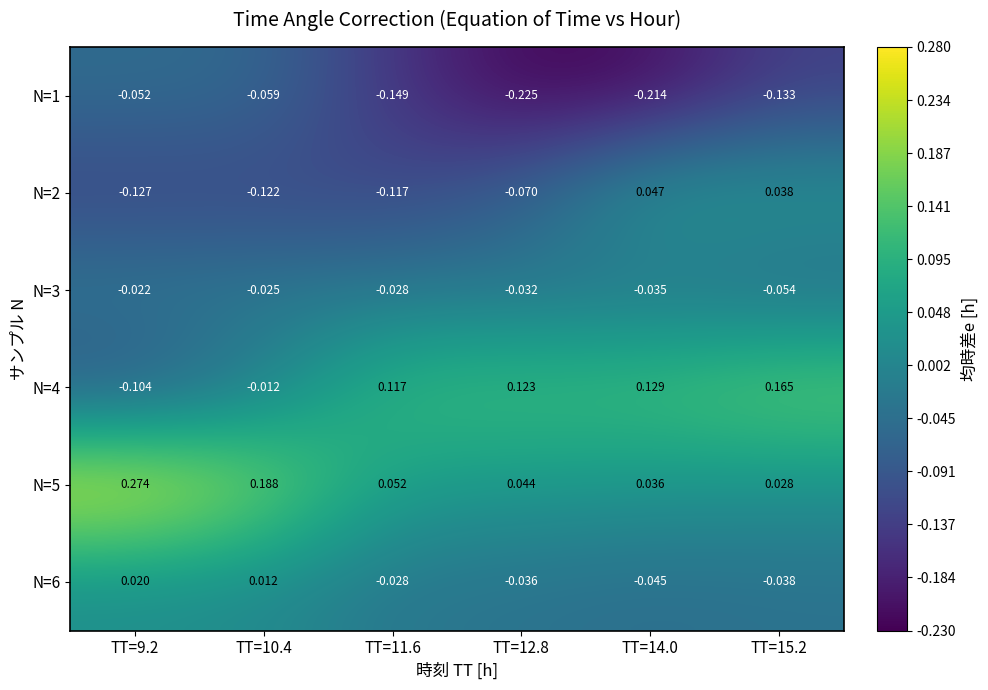

Is the value of N=5 at TT=14.0 greater than the value of N=6 at TT=14.0?

Yes